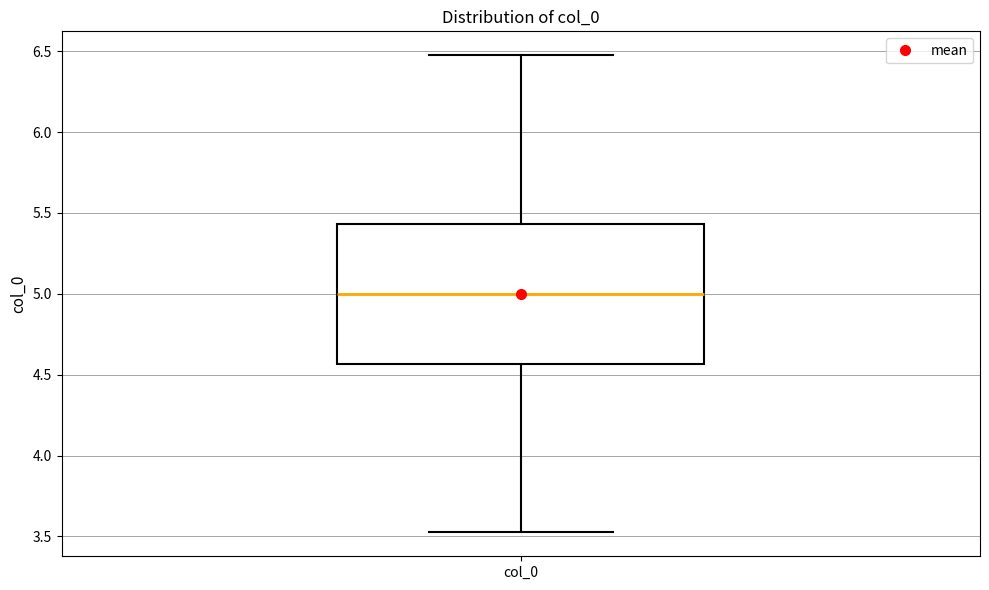

Where does the lower whisker of the box for col_0 end on the y-axis? The values are not printed on the chart, so give them approximately, as read against the axis.

3.50